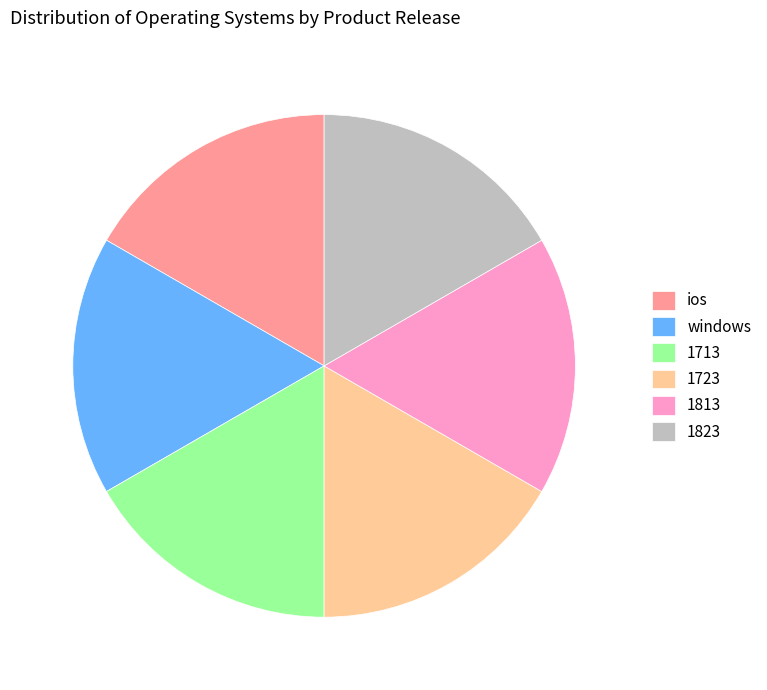

Approximately how many times larger is the value at 1713 compared to ios?

1.0